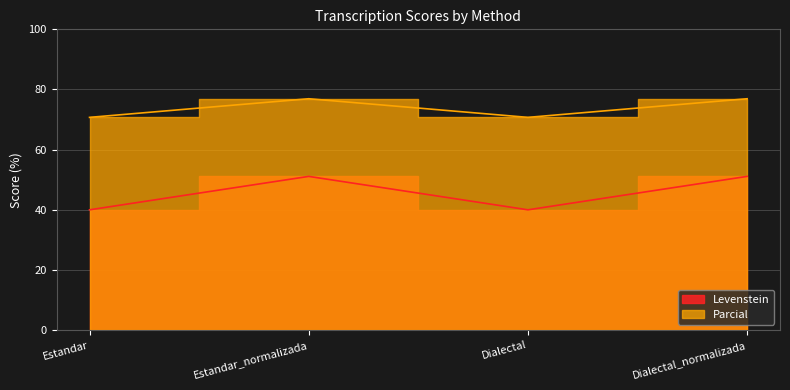

What is the spread (max minus min) of values at Dialectal_normalizada?

25.8